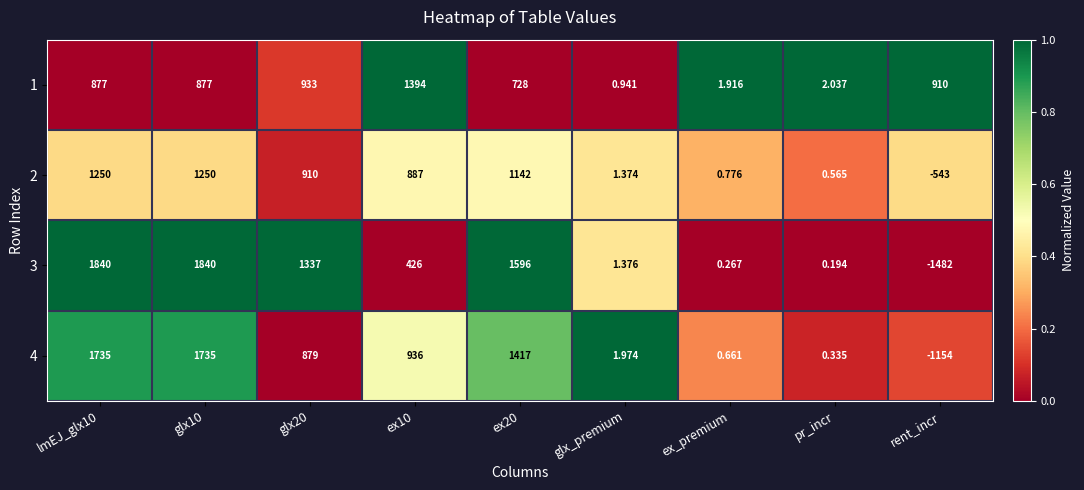

Which series changed the most between ex10 and rent_incr?

4